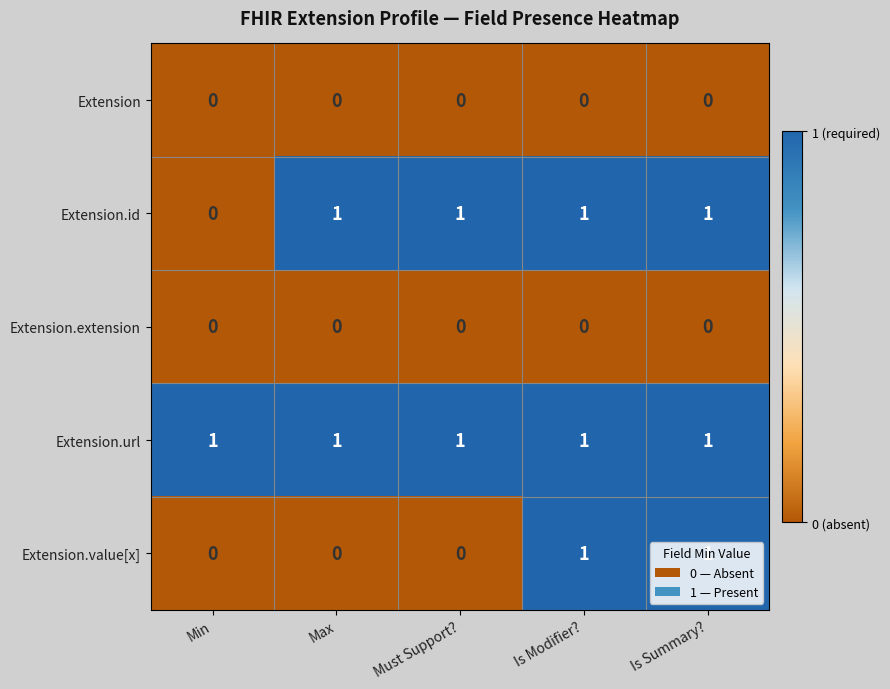

Which series has the largest total across all categories?

Extension.url